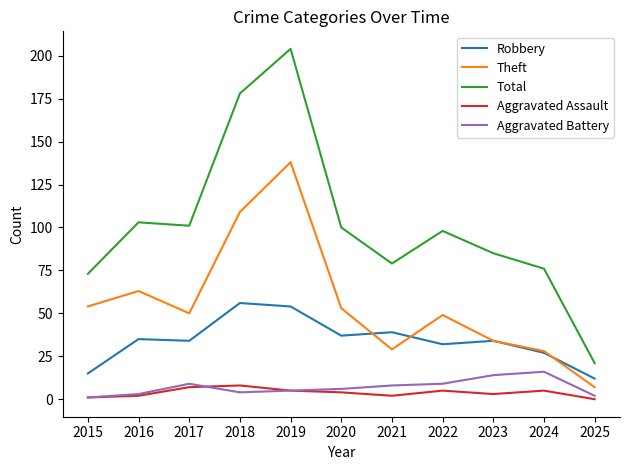

The Robbery series shows 35 at 2016. True or false?

True